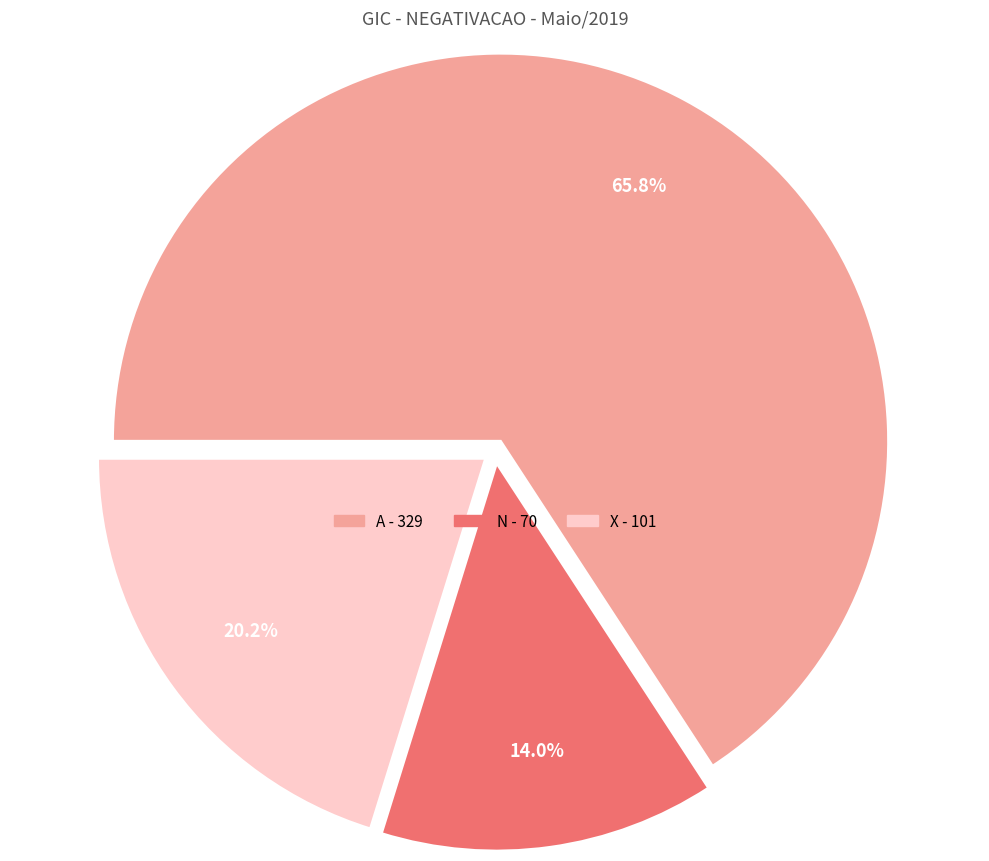

Is there a majority slice in this chart?

Yes